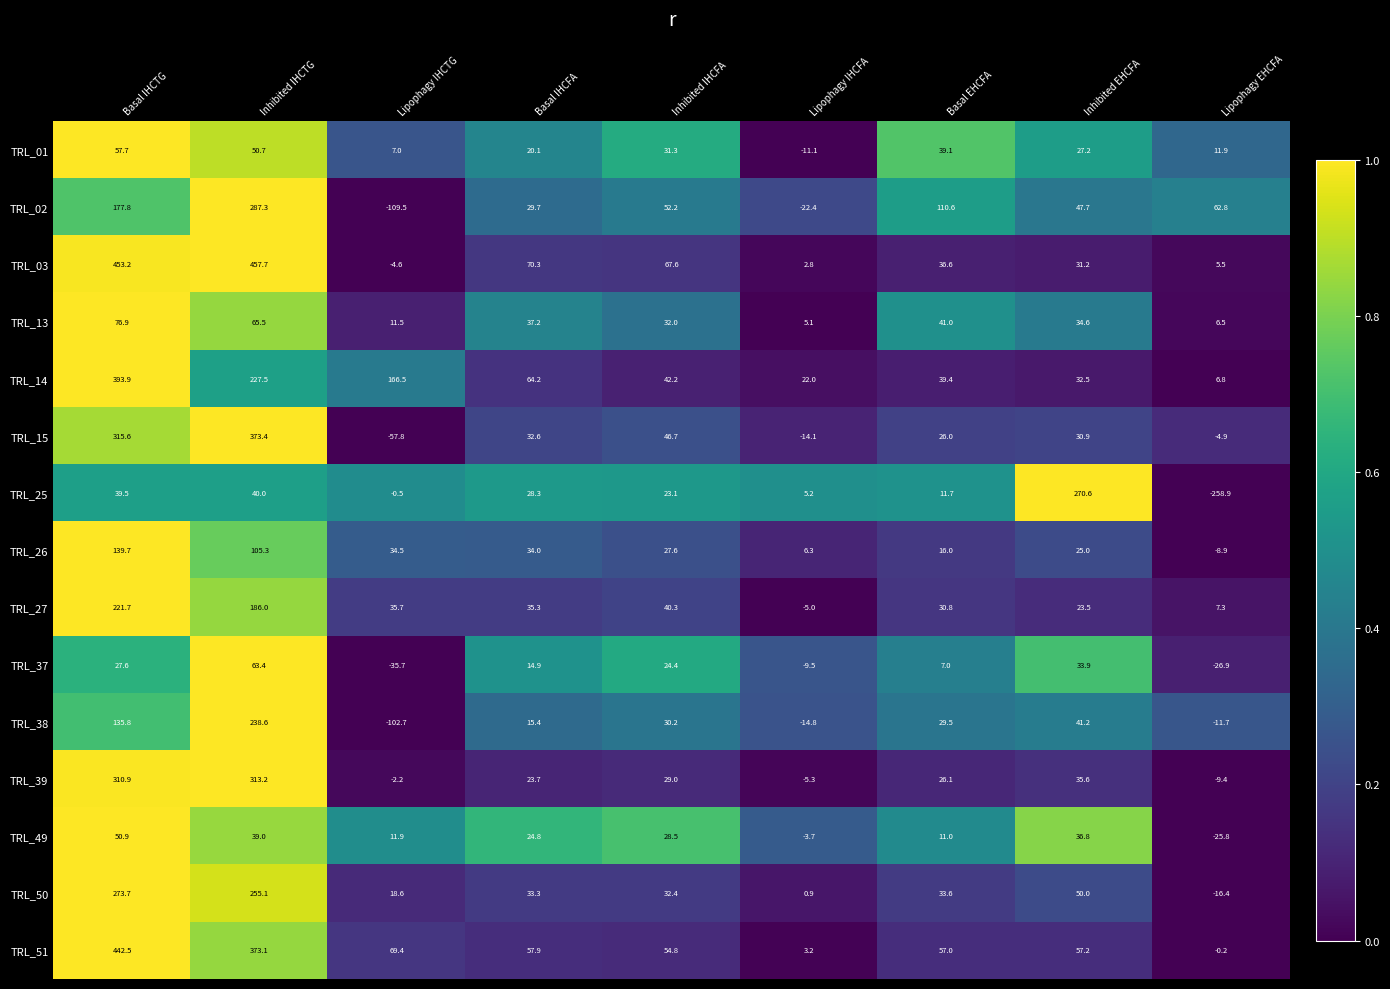

At which category does the chart reach its peak across all series?

Inhibited IHCTG